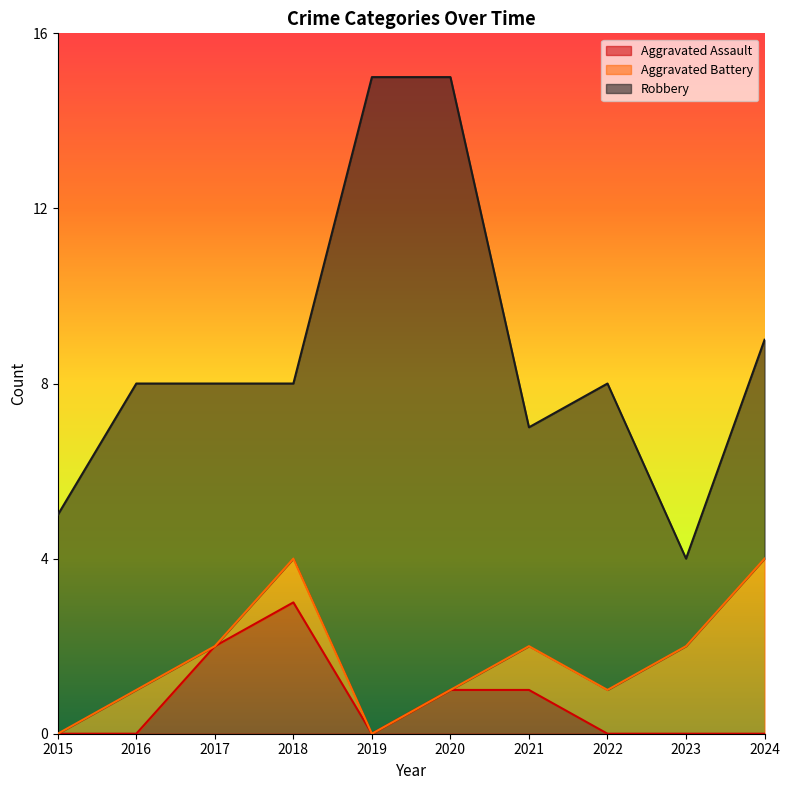

At which label does Aggravated Assault reach its peak?

2018